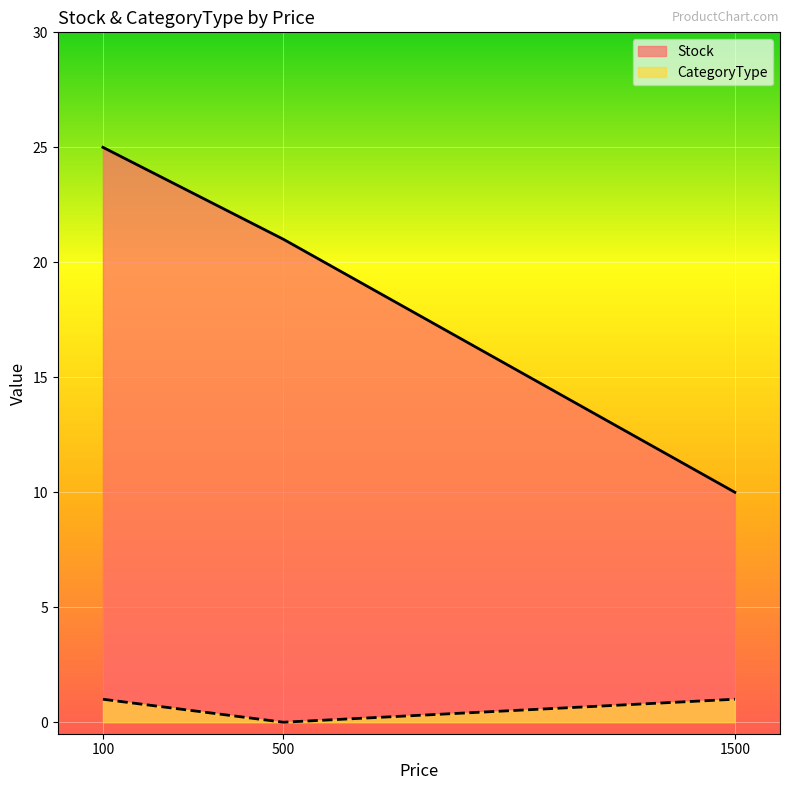

What is the difference between the second highest and minimum values in the Stock series?

11